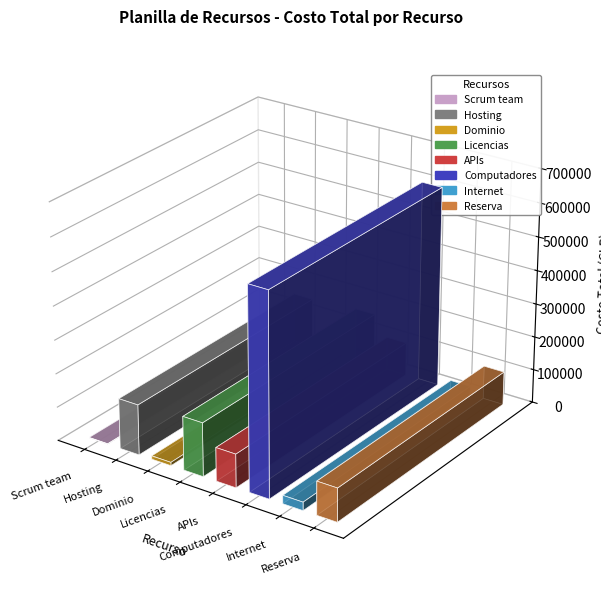

What is the value of the 1st bar from the left?

1200